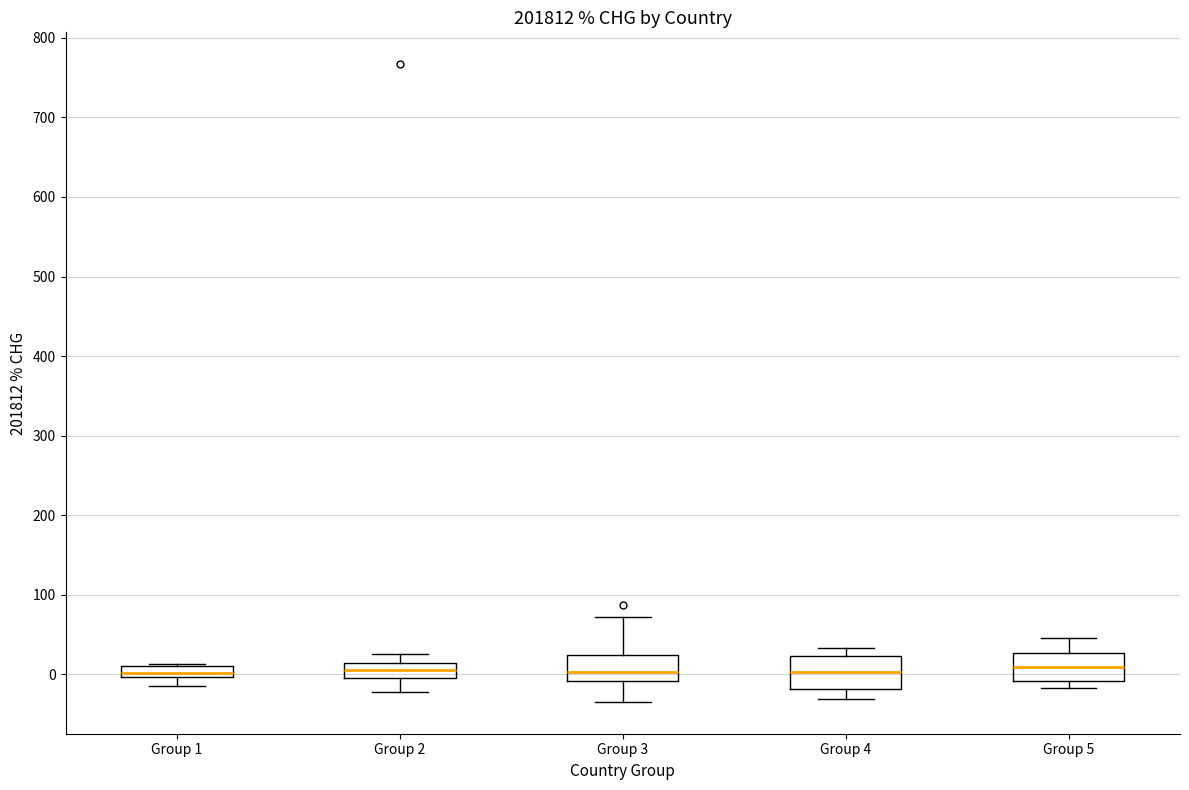

Where does the upper whisker of the box for Group 3 end on the y-axis? The values are not printed on the chart, so give them approximately, as read against the axis.

70